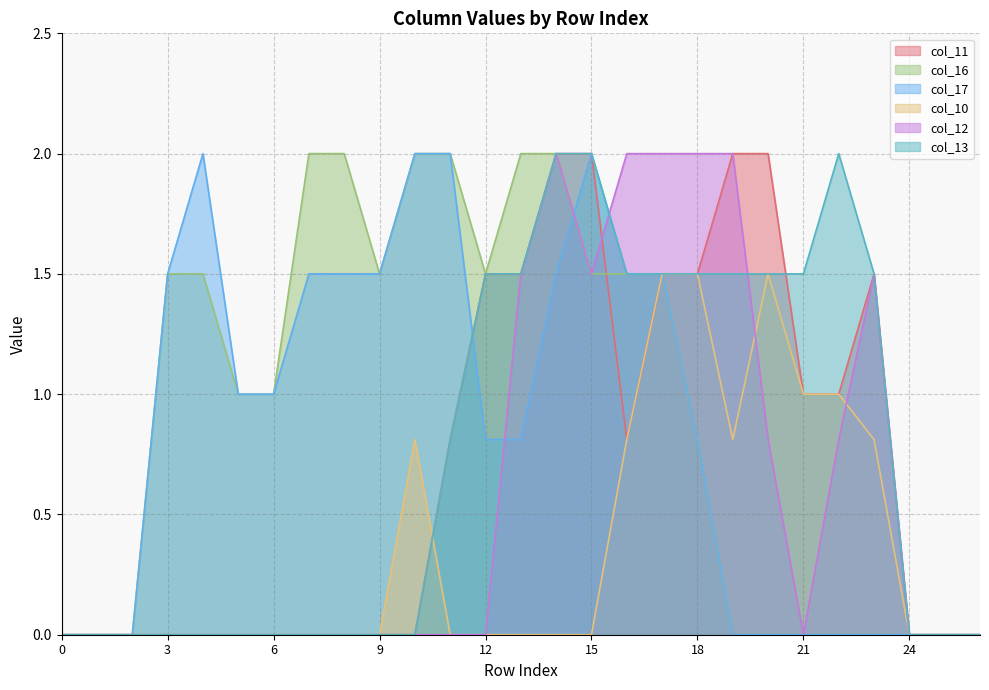

After their last crossing, which series has the higher values: col_17 or col_13?

col_13